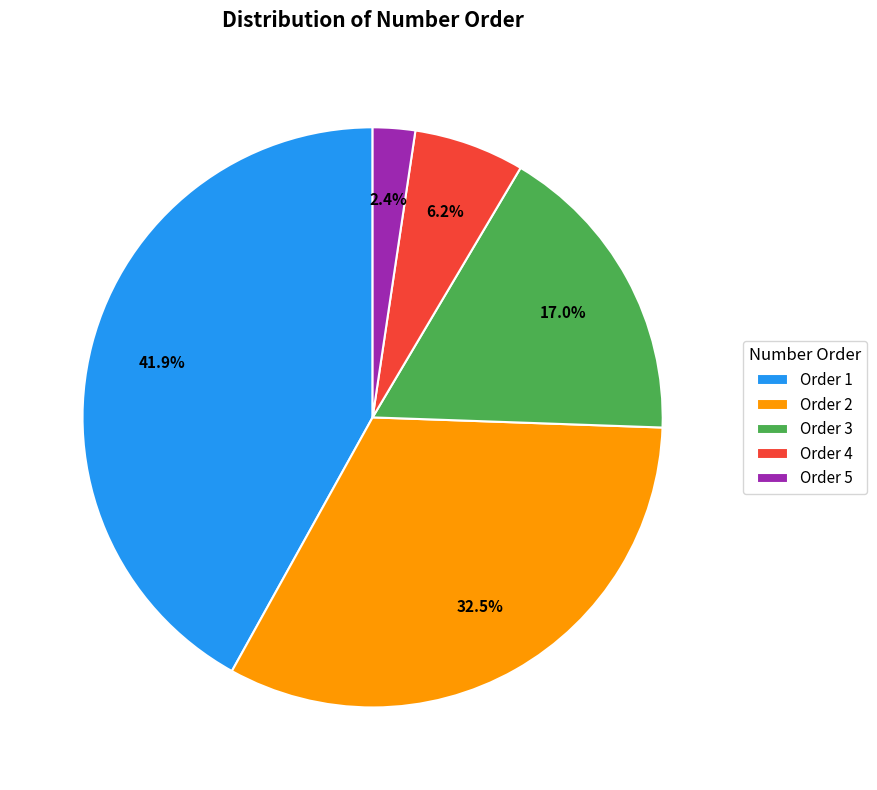

Is there any slice that represents more than half of the pie?

No